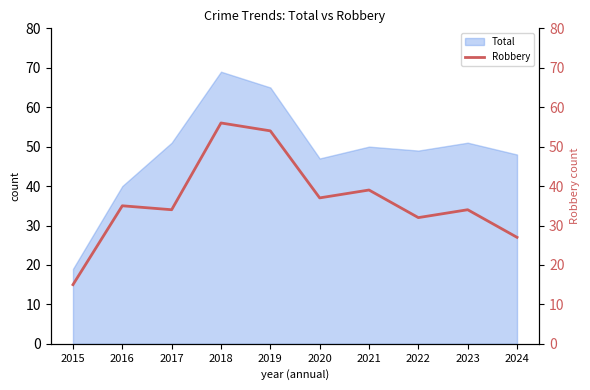

At which label does Total reach its peak?

2018